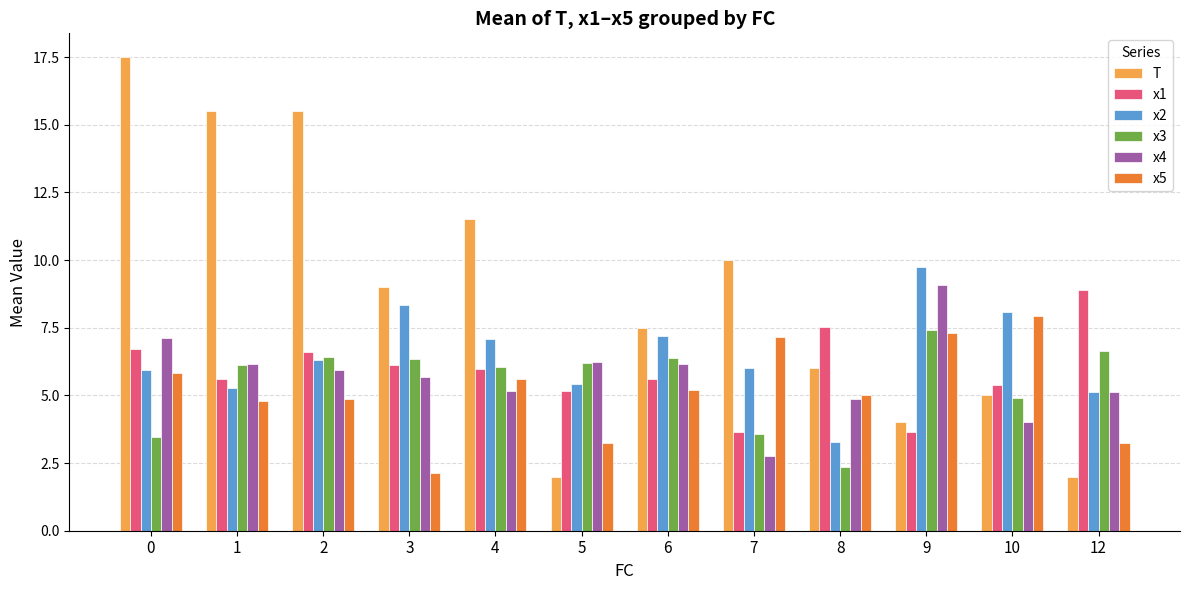

How many bars are there in each group?

6